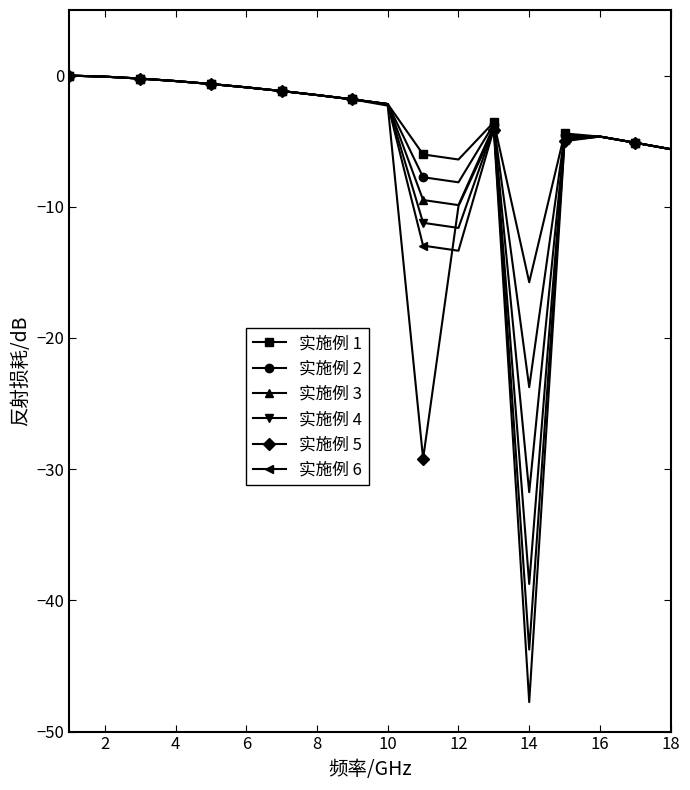

What is the value of the 实施例 5 point at the 17th from the left?

-5.1